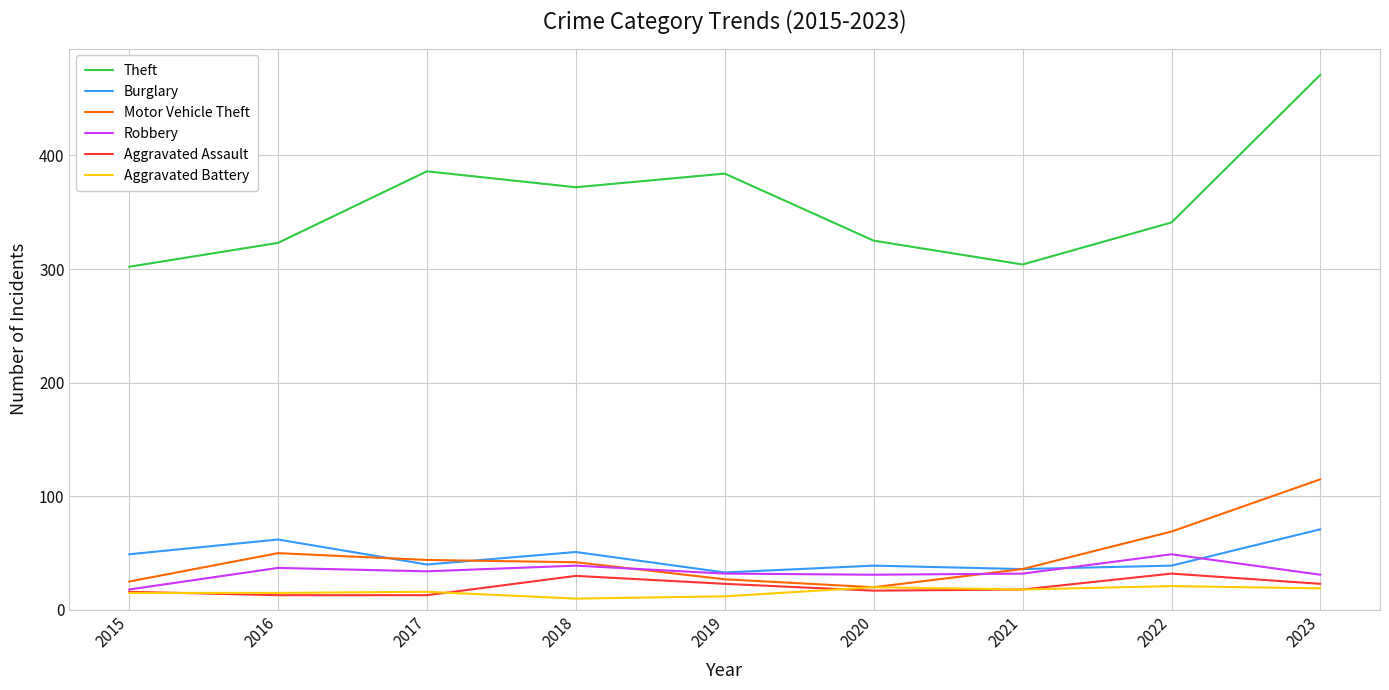

List the series in order of their peak value, highest first.

Theft, Motor Vehicle Theft, Burglary, Robbery, Aggravated Assault, Aggravated Battery